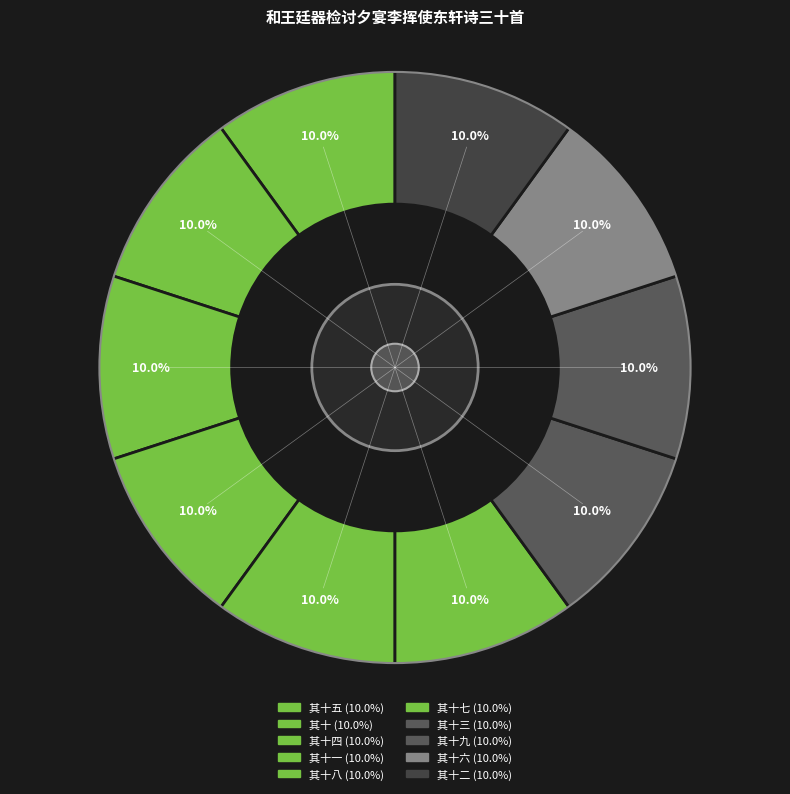

How many slices are in this pie chart?

10